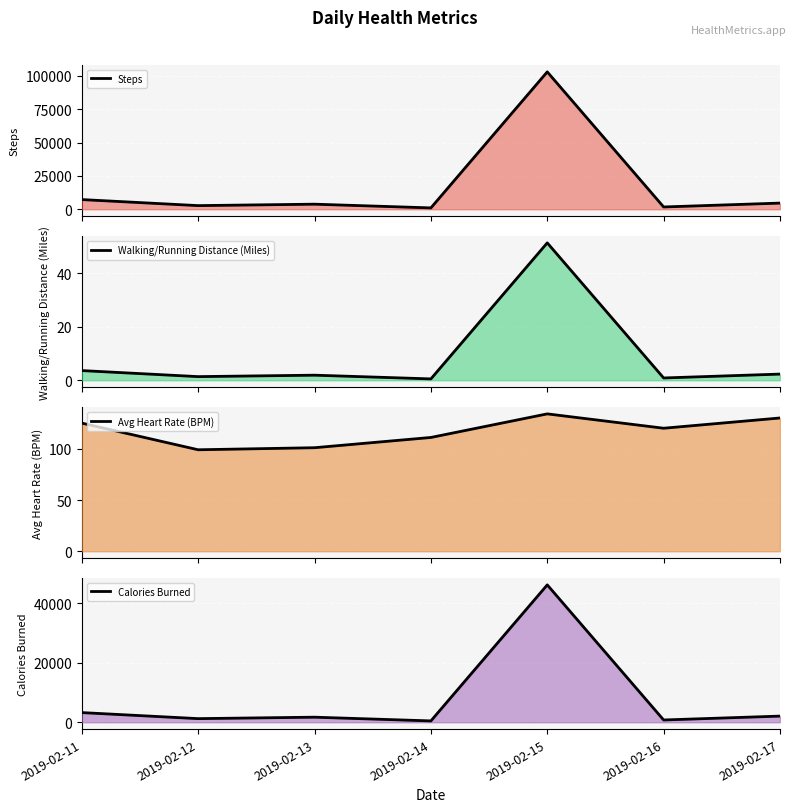

Reading left to right, what are all the values shown in this chart?

Steps: 7261.0	2736.0	3816.0	1029.0	102937.0	1728.0	4631.0
Walking/Running Distance (Miles): 3.6	1.4	1.9	0.5	51.5	0.9	2.3
Avg Heart Rate (BPM): 125.0	99.0	101.0	111.0	134.0	120.0	130.0
Calories Burned: 3263.8	1229.8	1715.3	462.5	46270.2	776.7	2081.6